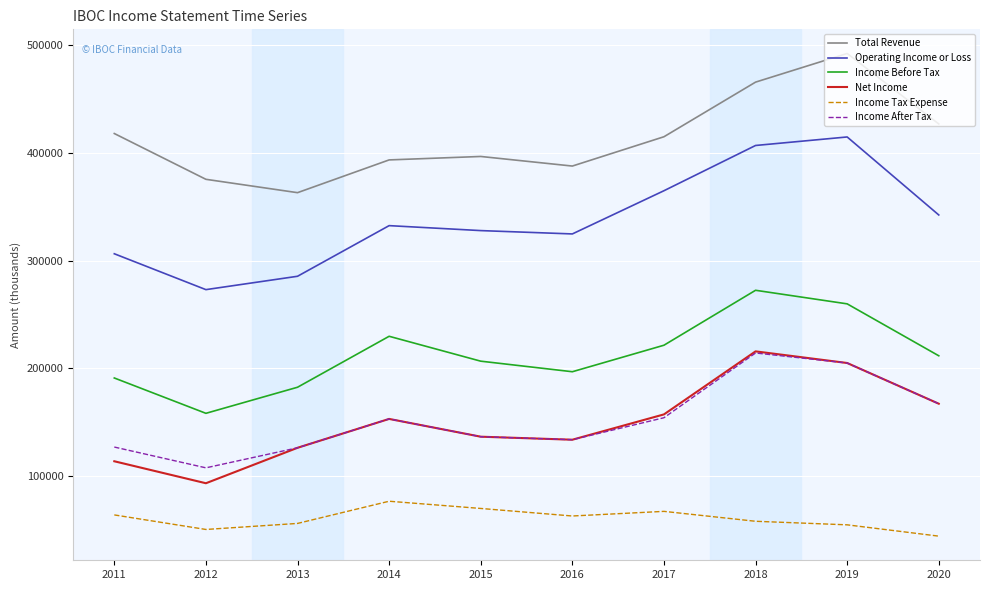

What is the highest value of the Income Before Tax series?

272600